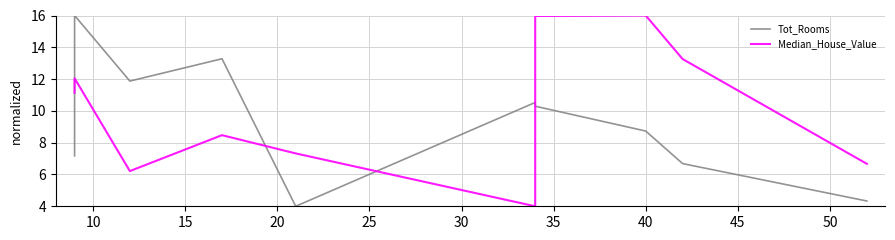

How many interior local valleys does the Tot_Rooms series have?

2